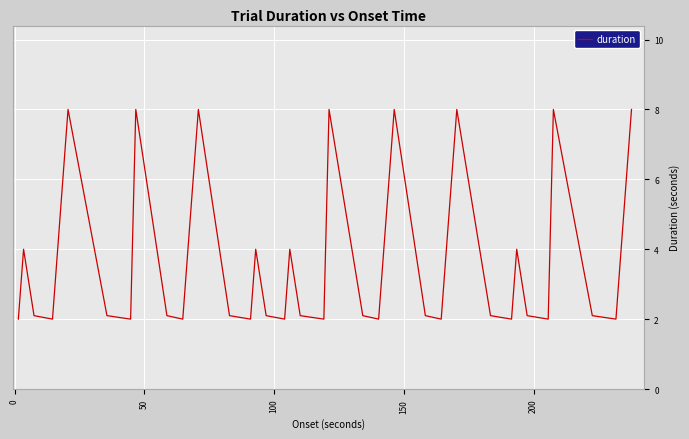

What is the smallest value displayed?

2.0